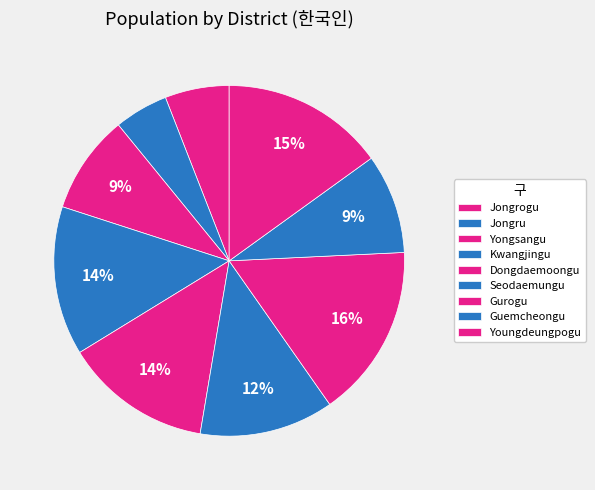

Do Yongsangu and Gurogu together represent more than half of the pie?

No